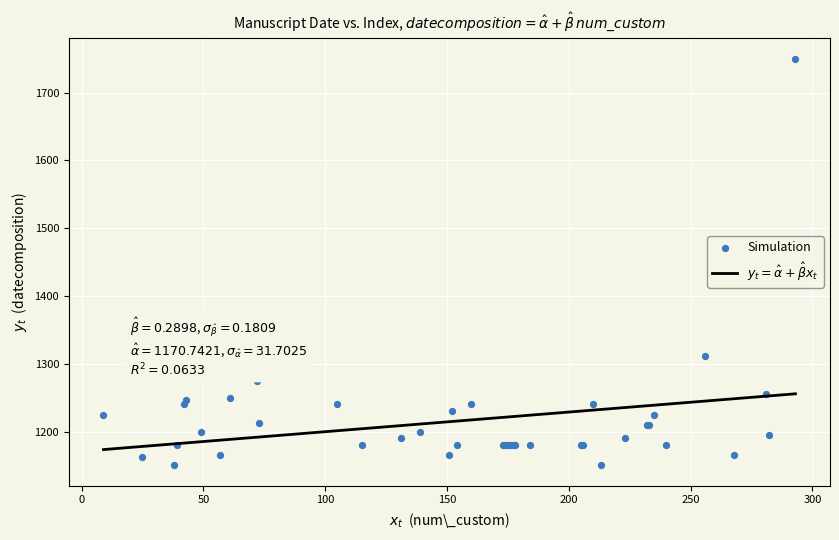

What Y value in the scatter plot is closest to 1450?

1312